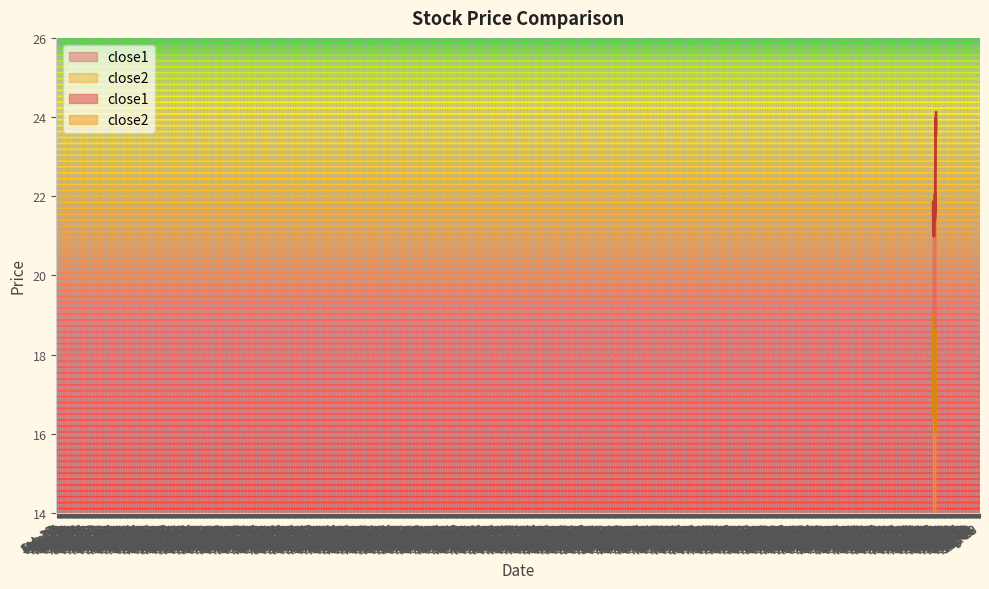

True or false: close2 and close1 cross at least once.

False